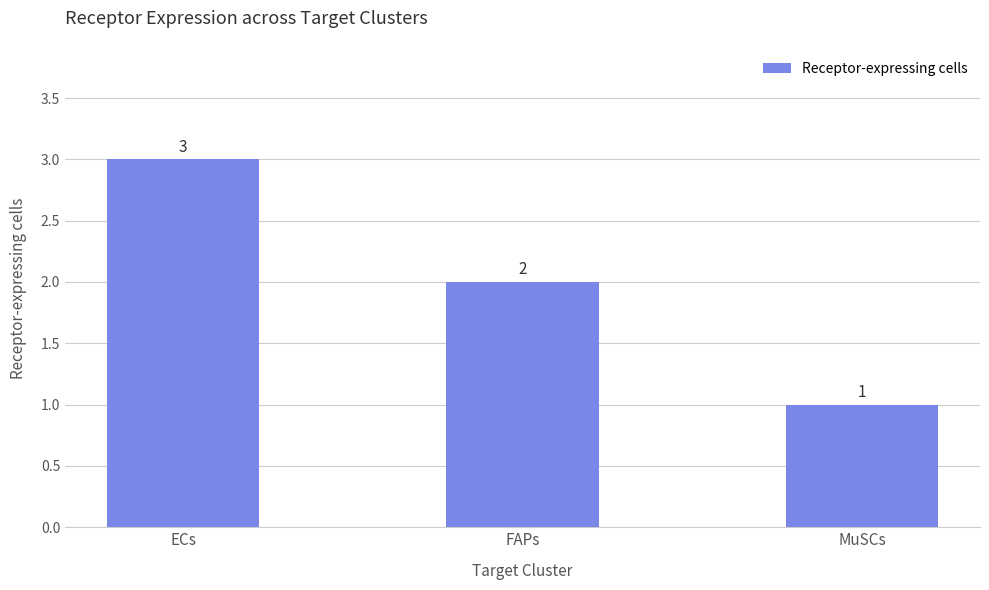

Reading left to right, transcribe all the data shown in this chart.

3	2	1